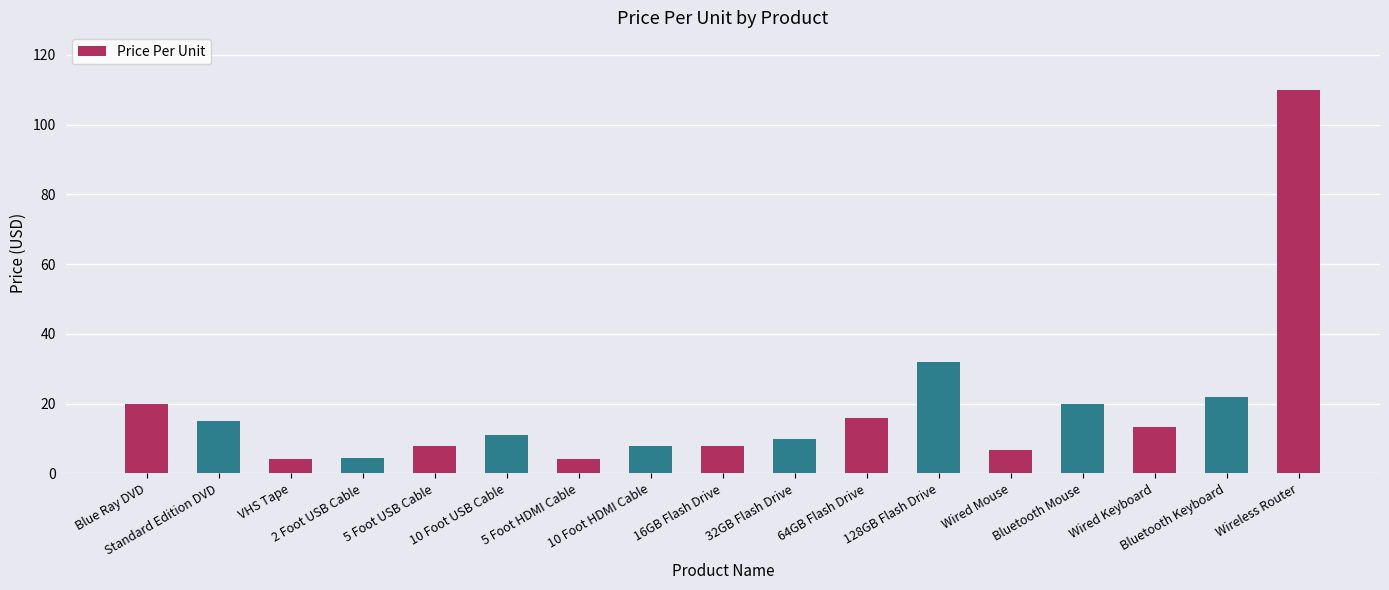

What is the minimum value shown in the chart?

4.0